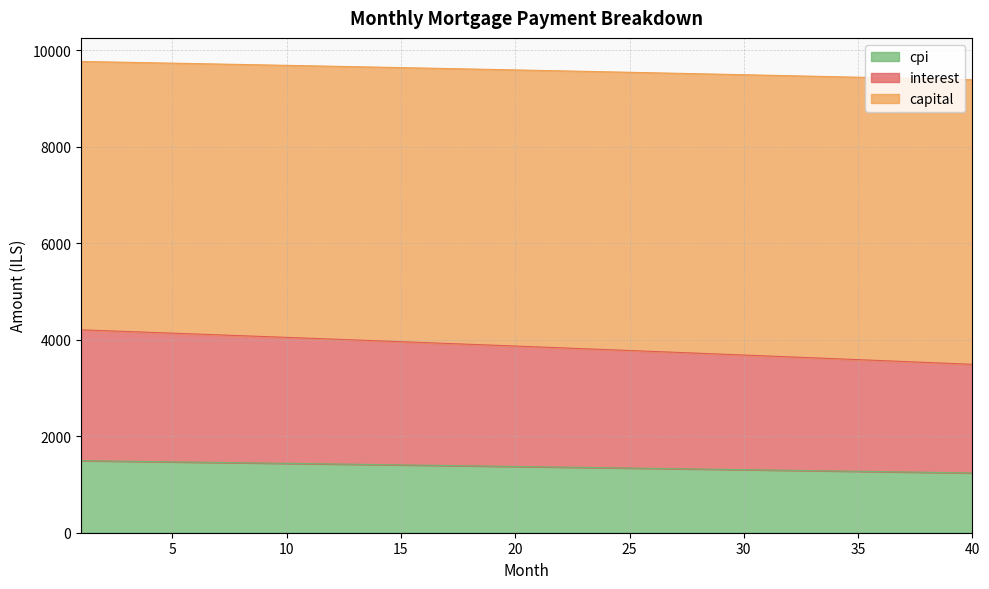

What is the difference between the maximum and minimum values in the cpi series?

255.2